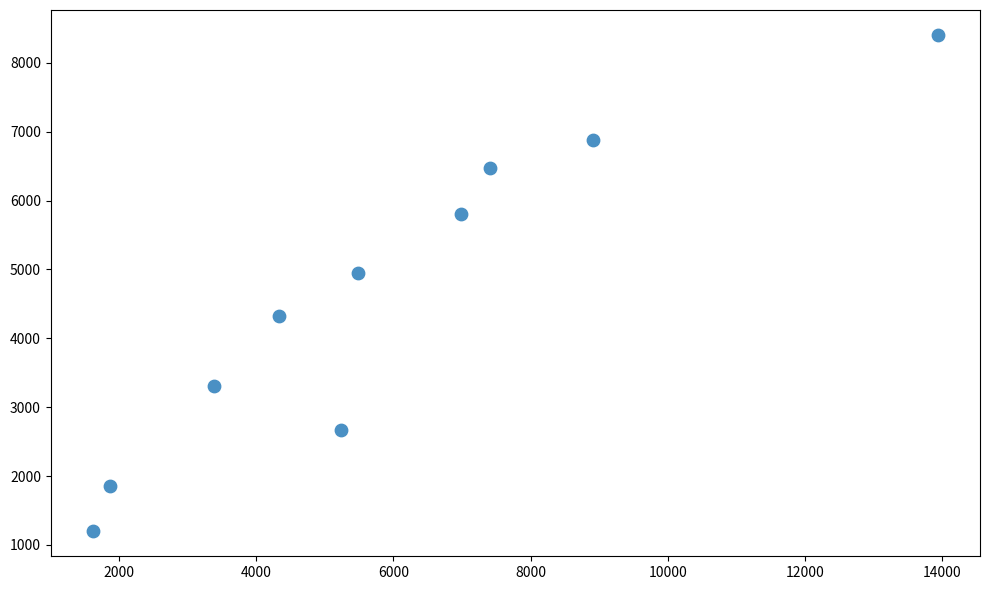

What Y value in the scatter plot is closest to 4801?

4947